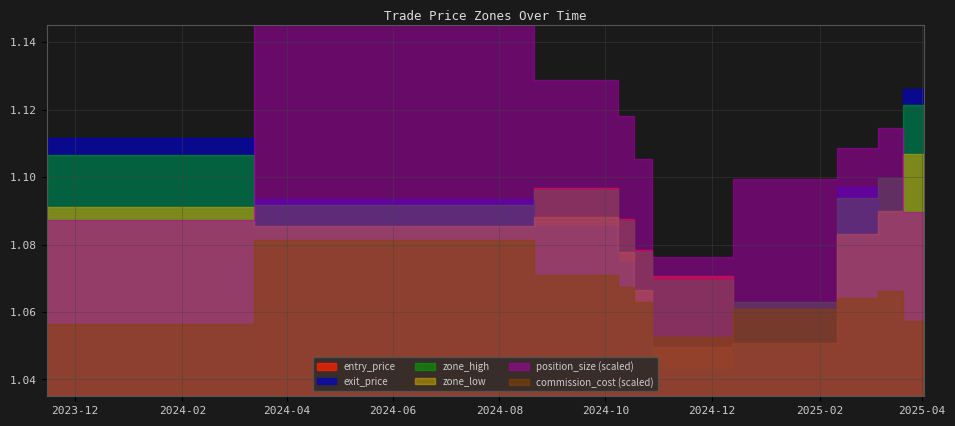

Which series has the largest total across all categories?

commission_cost